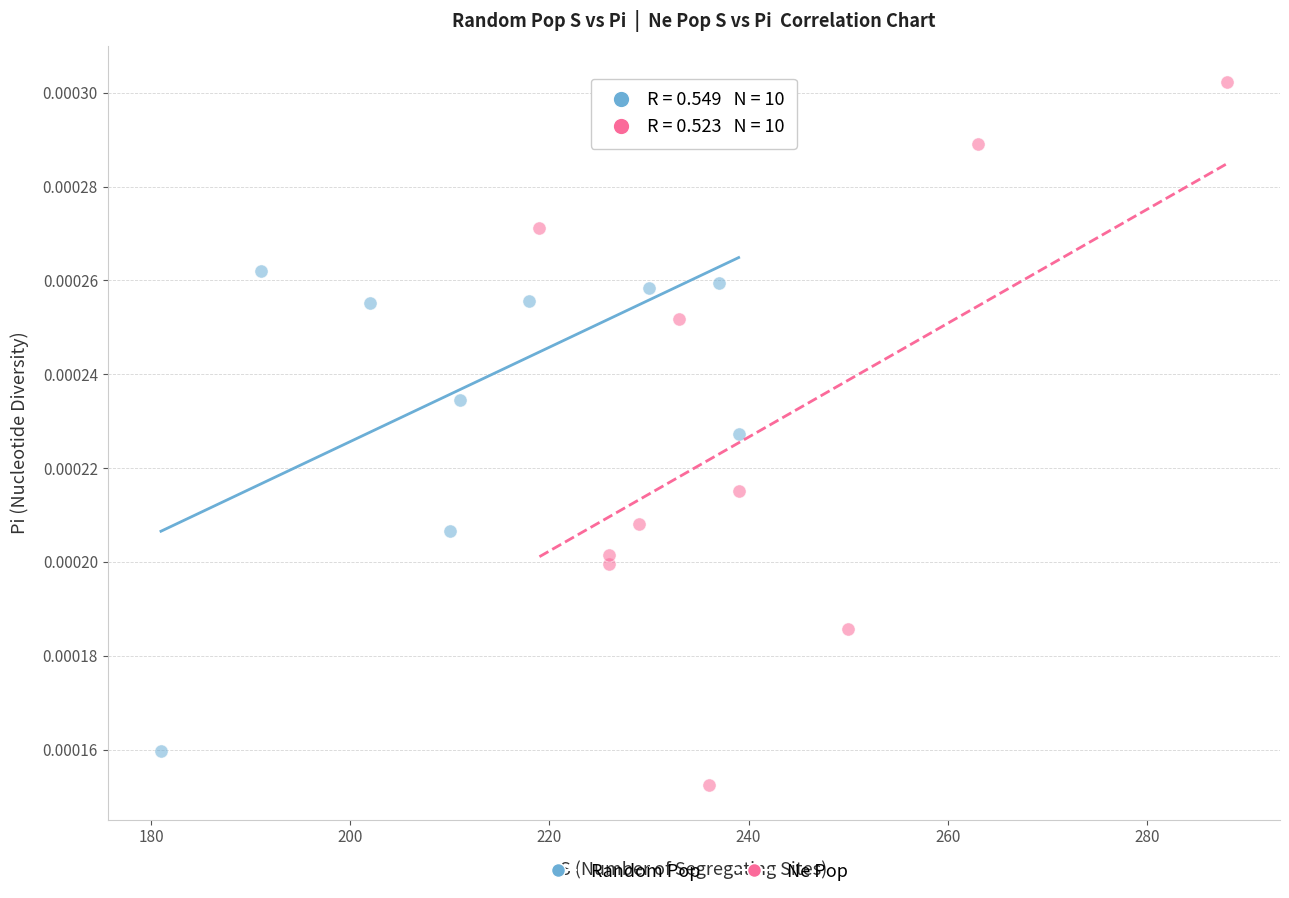

Which series reaches the maximum Y coordinate?

Ne Pop